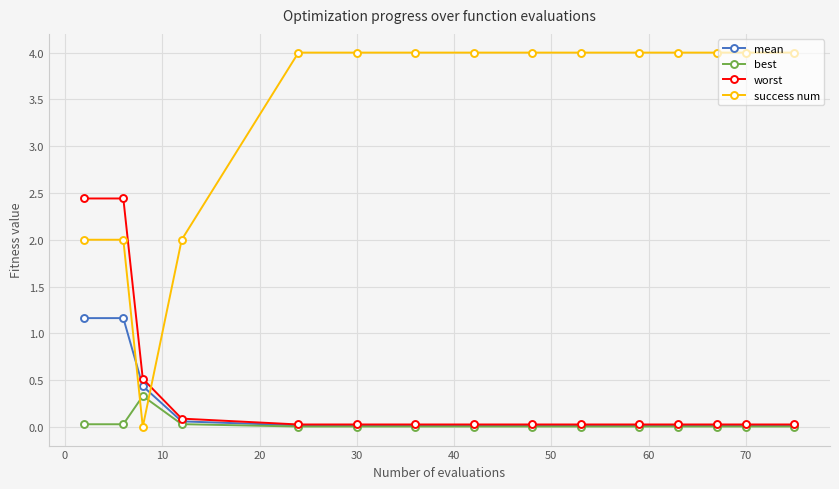

How many lines are shown in the chart?

4